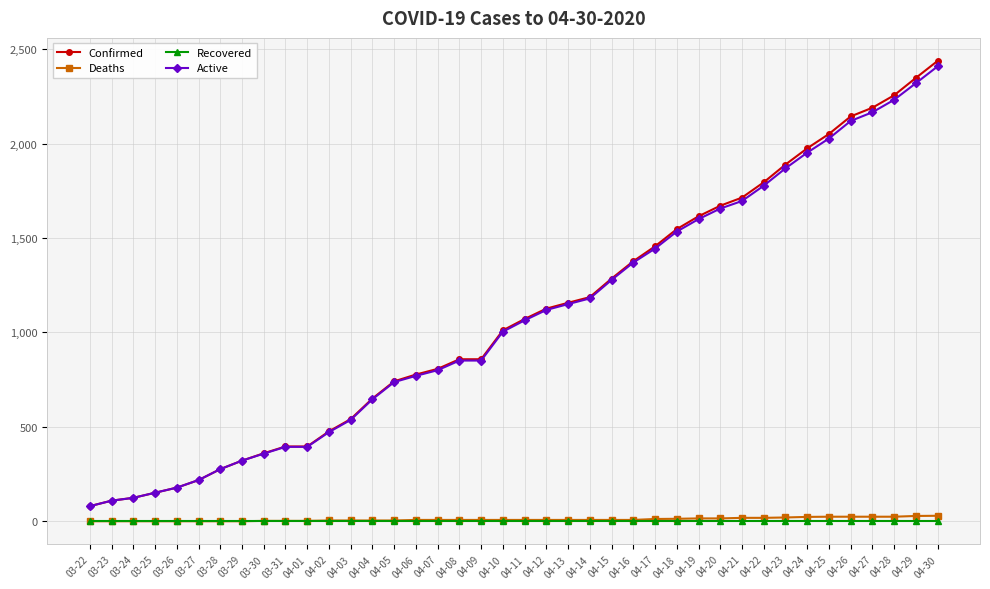

Which series has the widest spread of values?

Confirmed